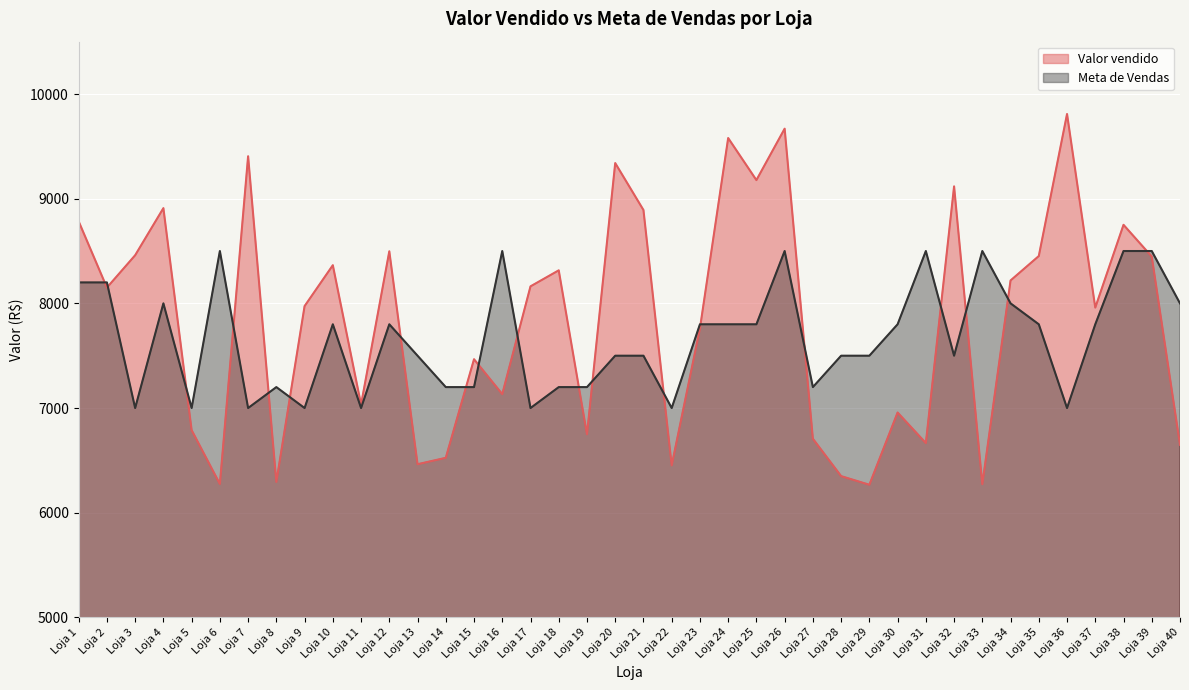

What is the value of the Meta de Vendas point at the 28th from the left?

7500.0